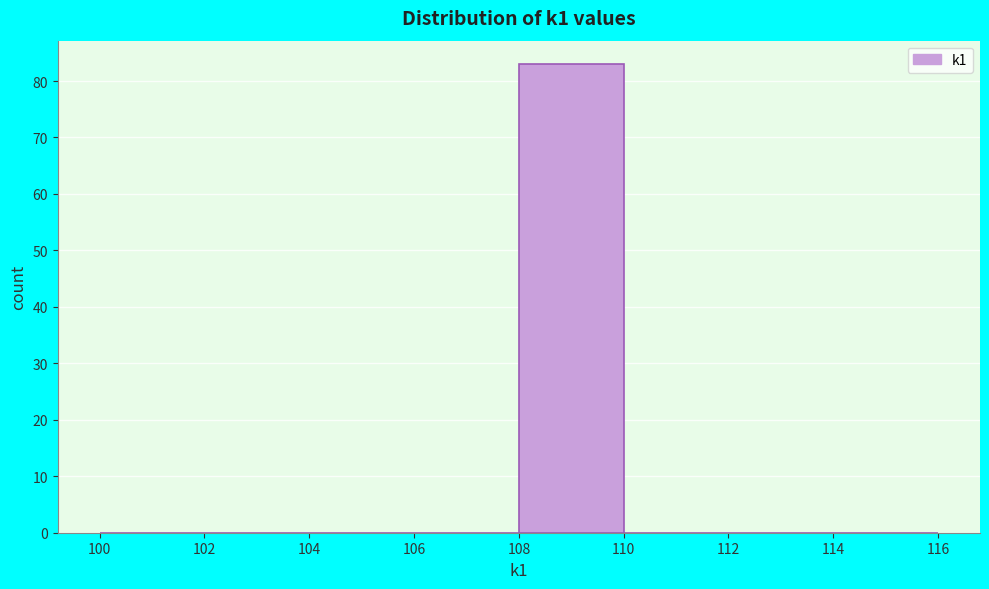

How tall is the bar that spans 108 to 110 on the x-axis? The values are not printed on the chart, so give them approximately, as read against the axis.

83